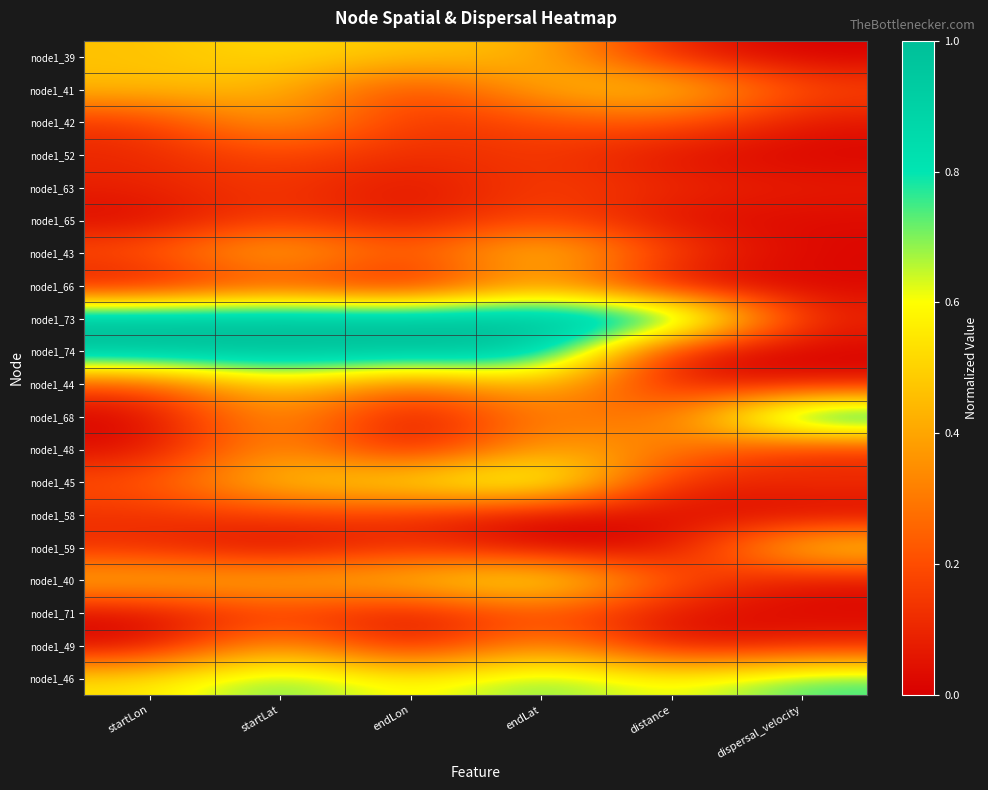

Reading left to right, what are all the values shown in this chart?

node1_39: startLon=0.5	startLat=0.5	endLon=0.5	endLat=0.4	distance=0.1	dispersal_velocity=0.0
node1_41: startLon=0.5	startLat=0.5	endLon=0.1	endLat=0.4	distance=0.5	dispersal_velocity=0.2
node1_42: startLon=0.1	startLat=0.4	endLon=0.1	endLat=0.2	distance=0.2	dispersal_velocity=0.1
node1_52: startLon=0.1	startLat=0.2	endLon=0.1	endLat=0.2	distance=0.0	dispersal_velocity=0.0
node1_63: startLon=0.1	startLat=0.2	endLon=0.0	endLat=0.2	distance=0.1	dispersal_velocity=0.1
node1_65: startLon=0.0	startLat=0.2	endLon=0.0	endLat=0.2	distance=0.0	dispersal_velocity=0.0
node1_43: startLon=0.2	startLat=0.5	endLon=0.2	endLat=0.5	distance=0.2	dispersal_velocity=0.0
node1_66: startLon=0.0	startLat=0.2	endLon=0.0	endLat=0.4	distance=0.0	dispersal_velocity=0.0
node1_73: startLon=1.0	startLat=1.0	endLon=1.0	endLat=1.0	distance=1.0	dispersal_velocity=0.1
node1_74: startLon=1.0	startLat=1.0	endLon=1.0	endLat=1.0	distance=0.0	dispersal_velocity=0.0
node1_44: startLon=0.2	startLat=0.5	endLon=0.2	endLat=0.5	distance=0.1	dispersal_velocity=0.0
node1_68: startLon=0.0	startLat=0.4	endLon=0.0	endLat=0.3	distance=0.2	dispersal_velocity=1.0
node1_48: startLon=0.0	startLat=0.4	endLon=0.0	endLat=0.4	distance=0.3	dispersal_velocity=0.1
node1_45: startLon=0.2	startLat=0.5	endLon=0.6	endLat=0.7	distance=0.1	dispersal_velocity=0.1
node1_58: startLon=0.1	startLat=0.2	endLon=0.1	endLat=0.0	distance=0.0	dispersal_velocity=0.0
node1_59: startLon=0.1	startLat=0.0	endLon=0.1	endLat=0.0	distance=0.0	dispersal_velocity=0.6
node1_40: startLon=0.5	startLat=0.4	endLon=0.5	endLat=0.7	distance=0.2	dispersal_velocity=0.0
node1_71: startLon=0.0	startLat=0.2	endLon=0.0	endLat=0.2	distance=0.0	dispersal_velocity=0.0
node1_49: startLon=0.0	startLat=0.4	endLon=0.0	endLat=0.4	distance=0.0	dispersal_velocity=0.1
node1_46: startLon=0.5	startLat=0.7	endLon=0.6	endLat=0.7	distance=0.6	dispersal_velocity=0.8